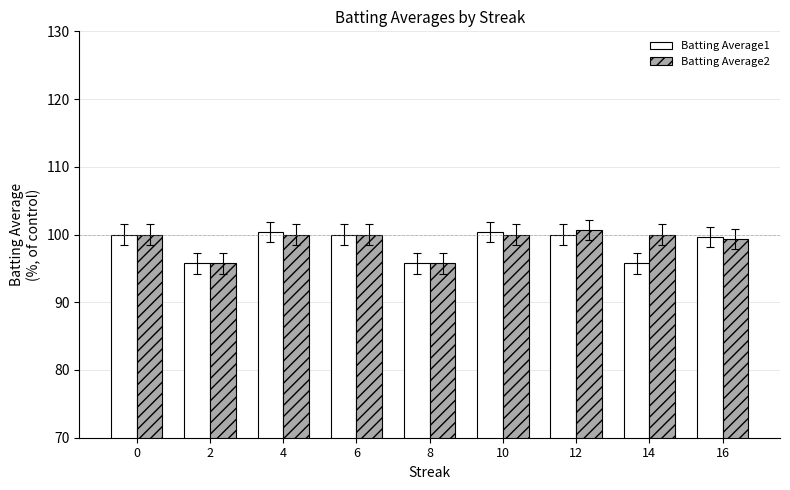

What is the difference between the second highest and minimum values in the Batting Average2 series?

4.3